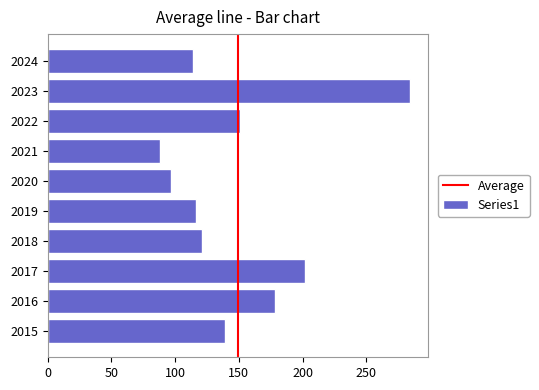

Which has a higher value, 2015 or 2024?

2015